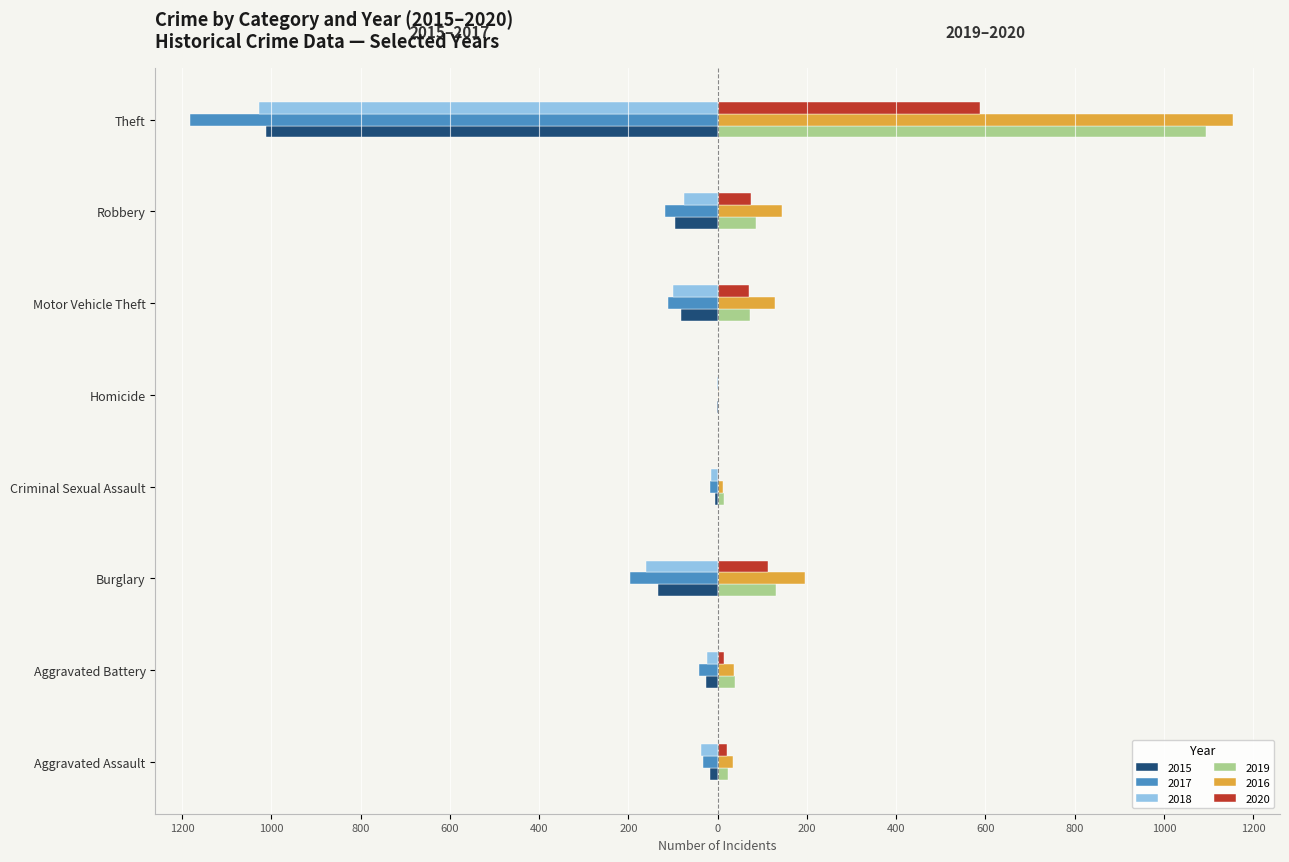

Between Burglary and Robbery, which is larger?

Robbery